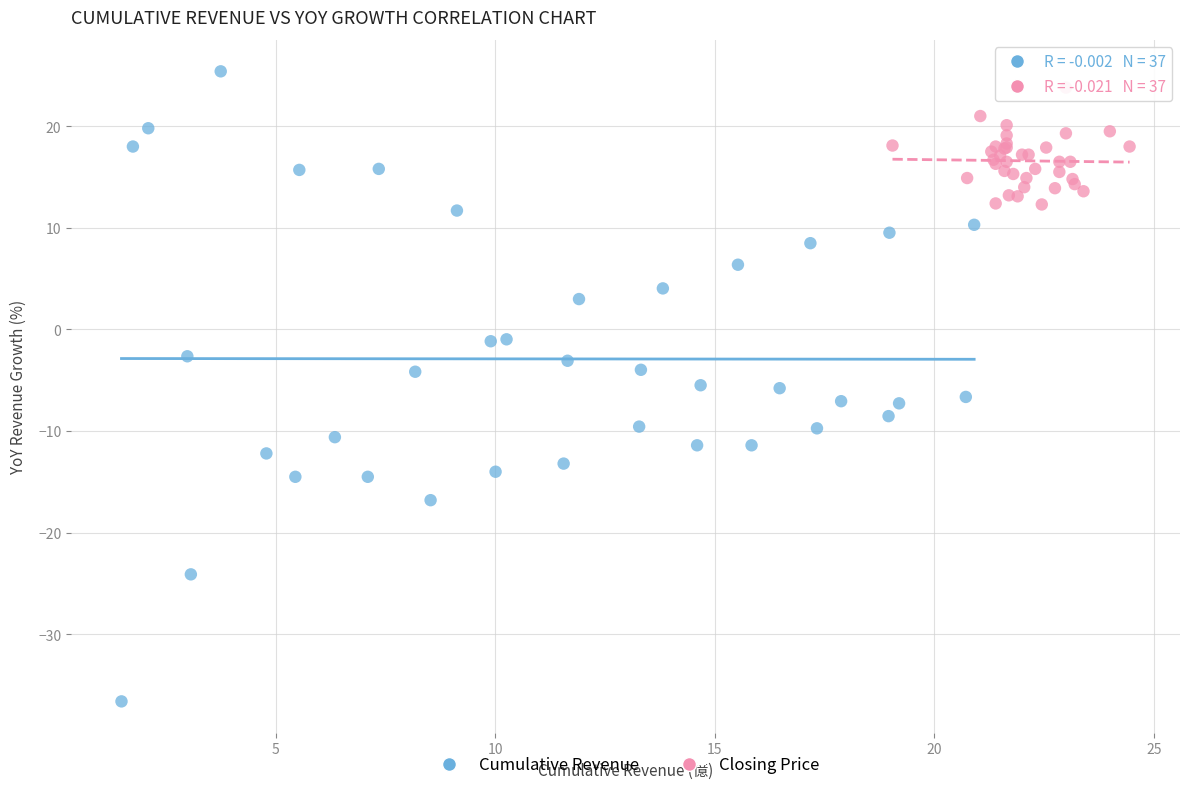

Which series has the widest spread of Y values?

Cumulative Revenue